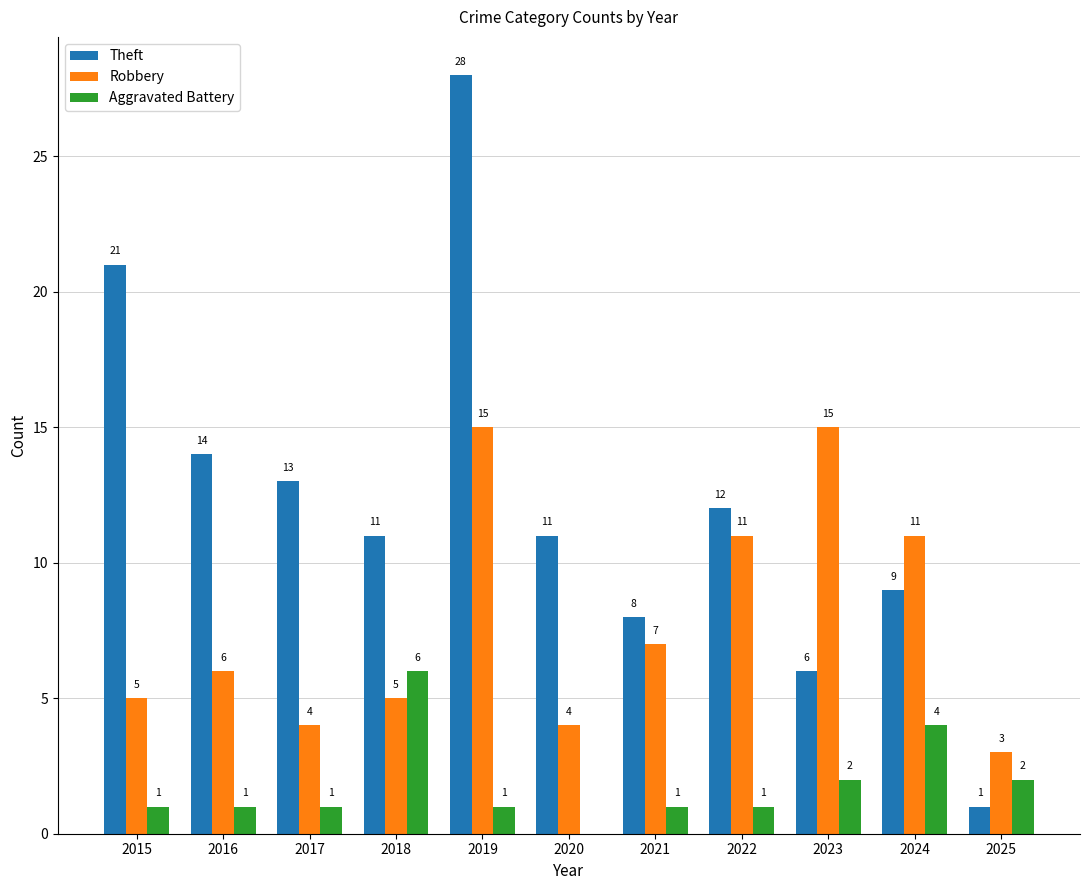

Are the bars horizontal?

No